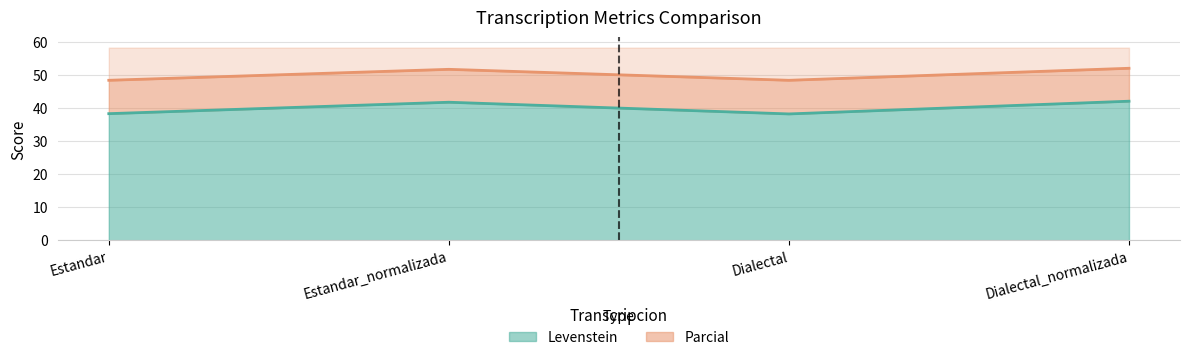

What are all the series names shown in the legend?

Levenstein, Parcial